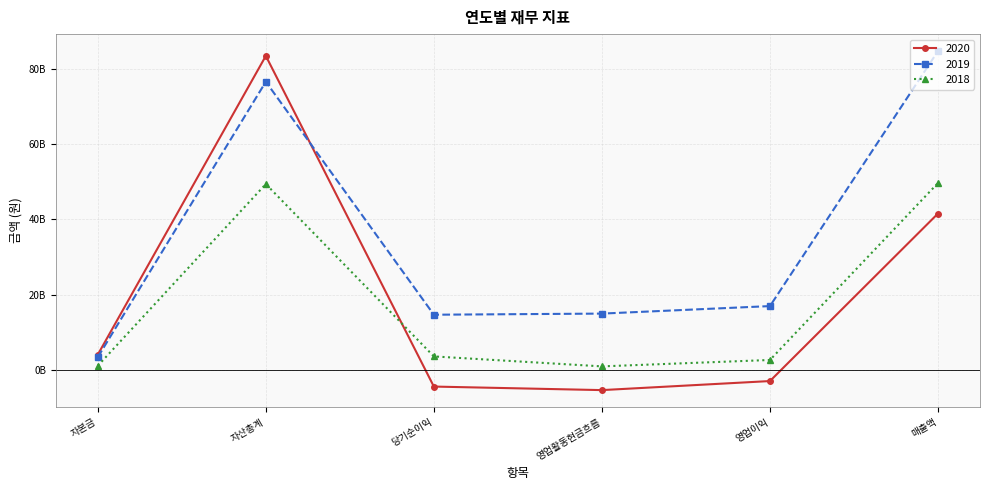

Does the chart display data point markers on the line(s)?

Yes